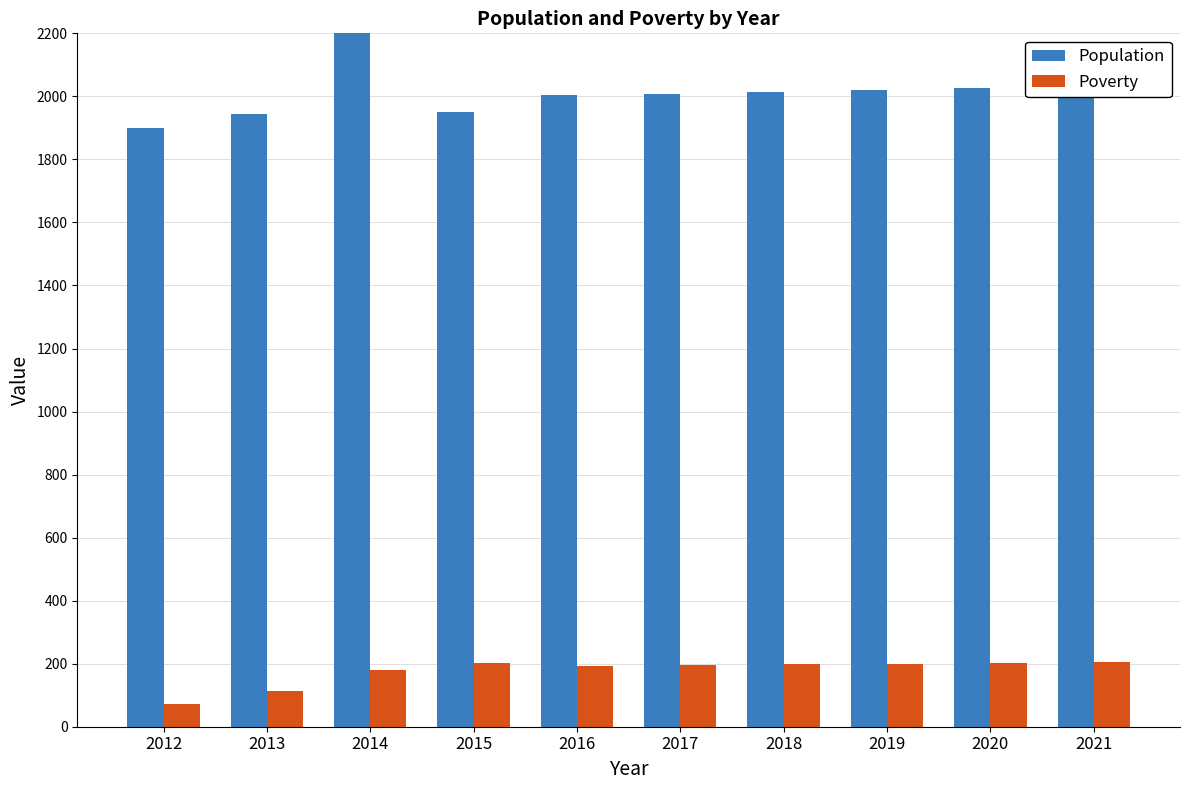

Count the number of data series in this chart.

2